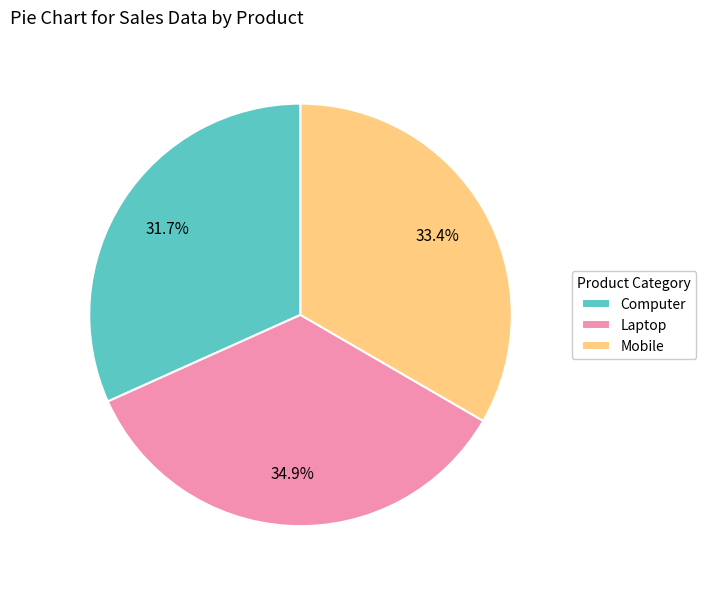

What percentage do Mobile and Laptop together represent?

68.3%